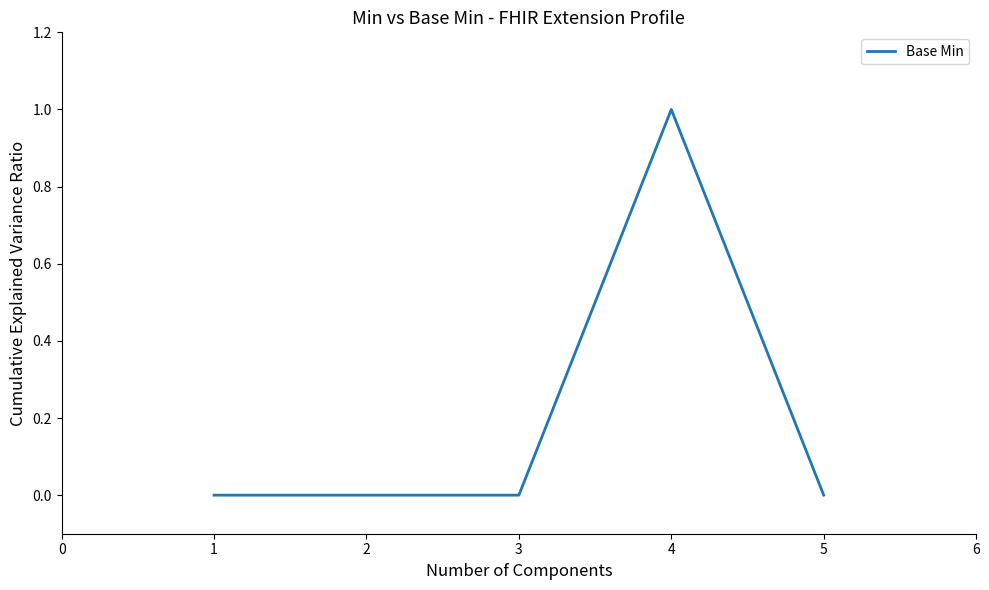

Is it true that the value at 1 is -1?

False